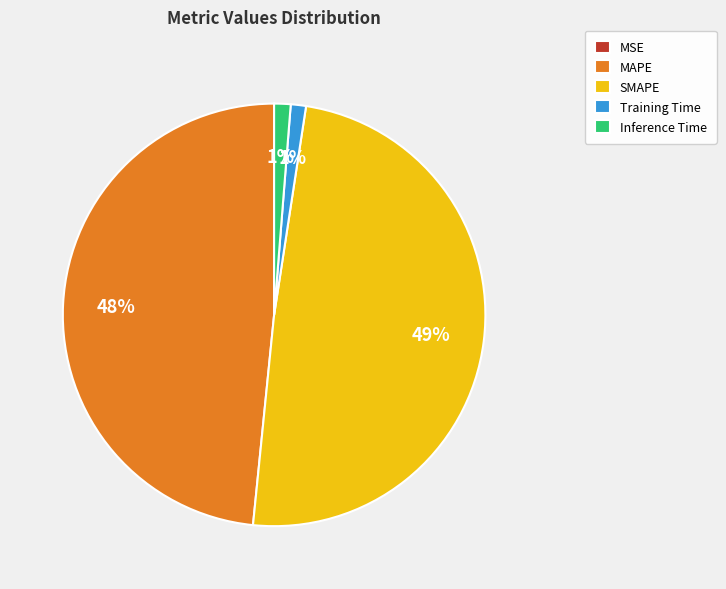

Which category has the biggest portion of the pie?

SMAPE